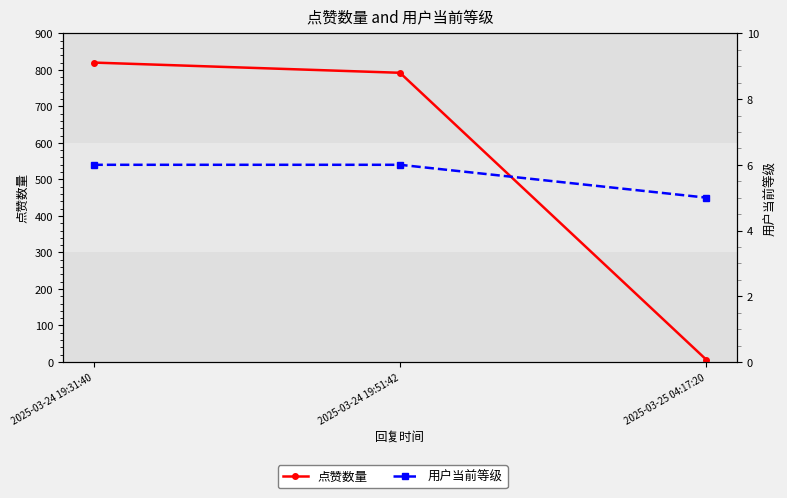

At how many categories does at least one series exceed 208?

2